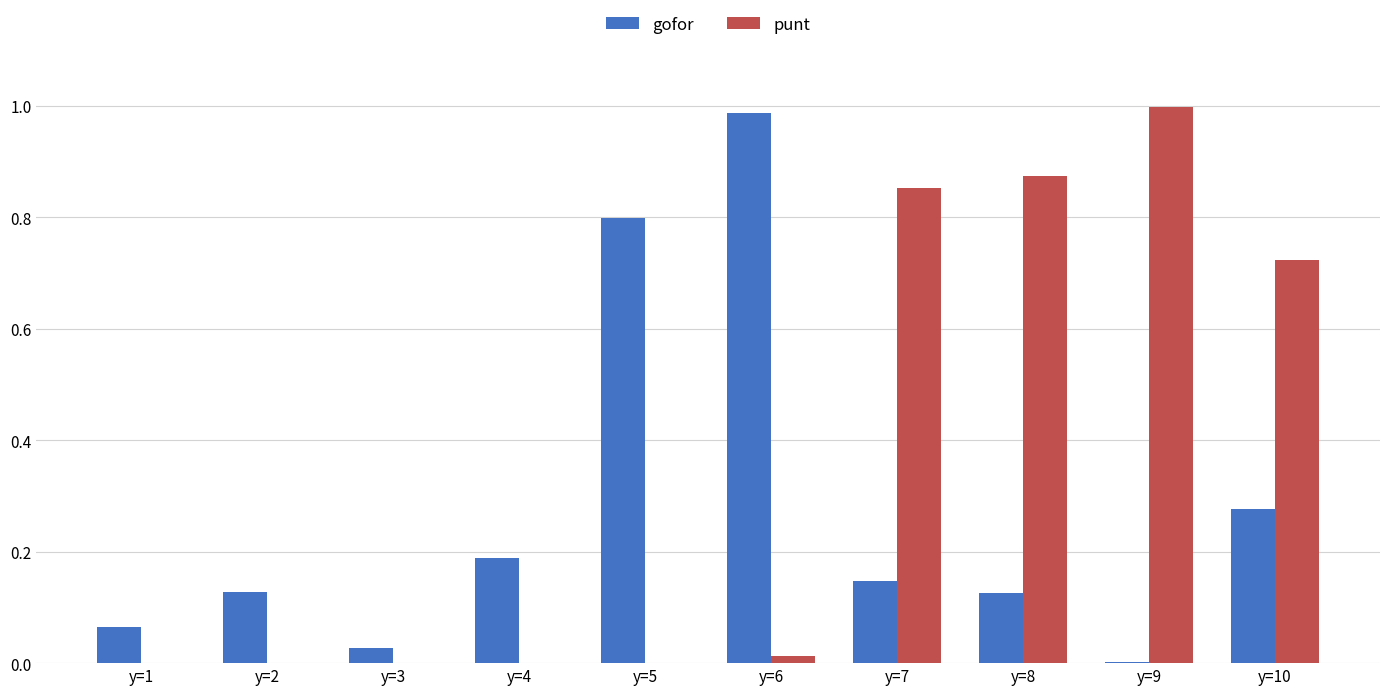

Which category has the highest value in the gofor series?

y=6